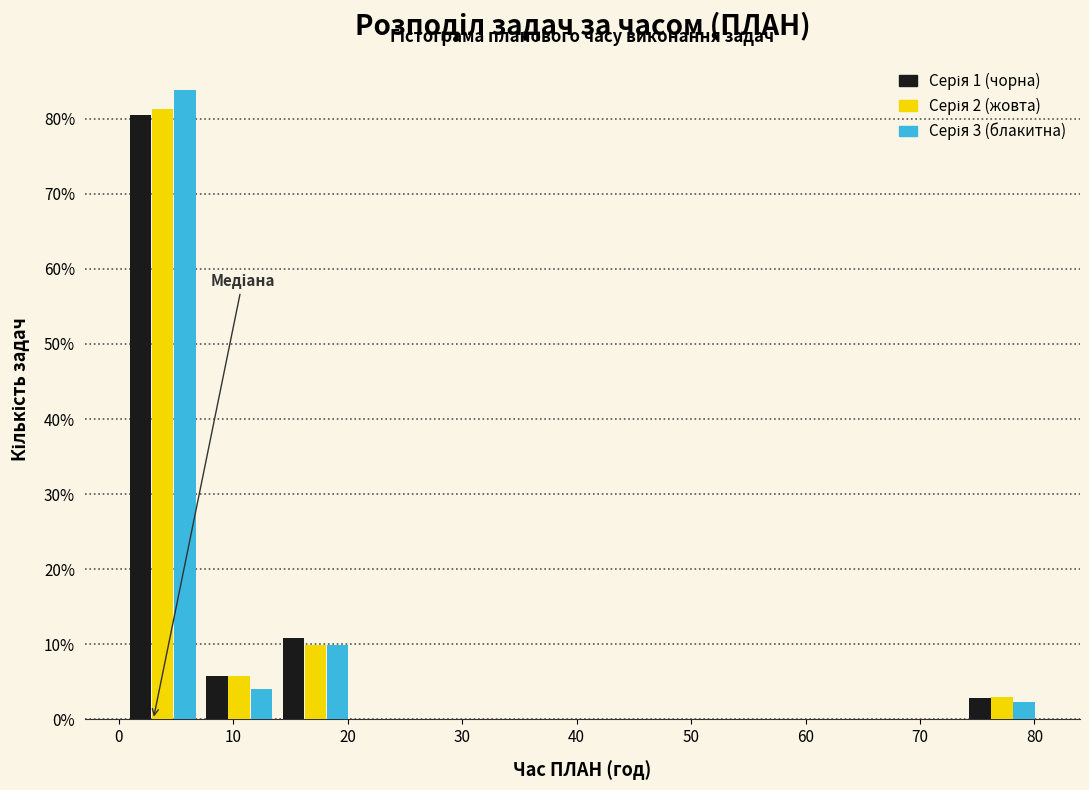

In the Серія 3 (блакитна) series, which range on the x-axis has the tallest bar?

1 to 7